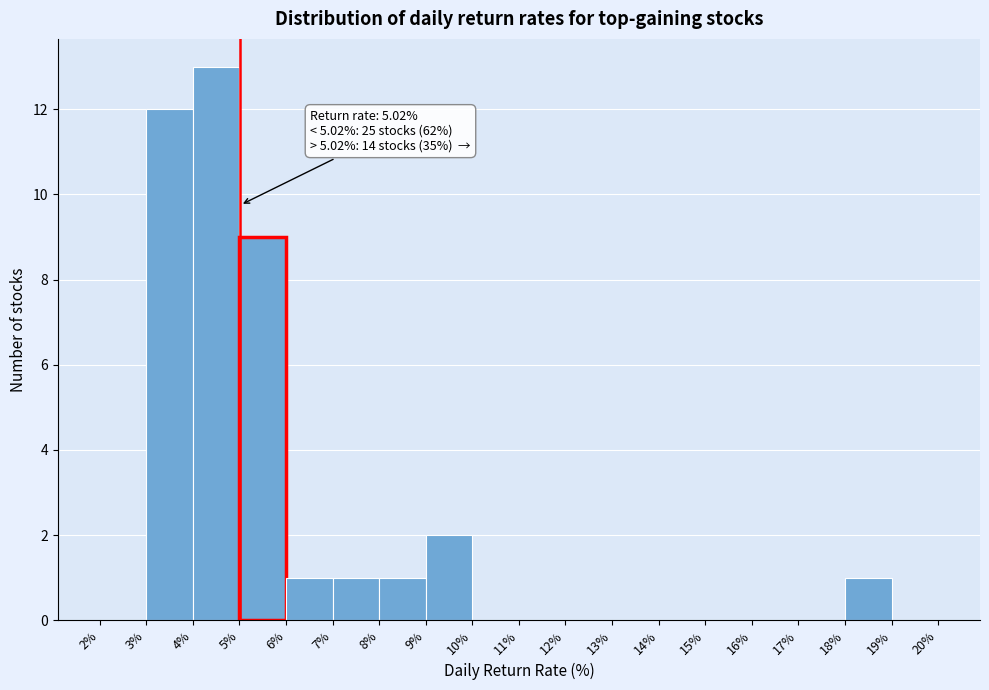

Over which range of the x-axis is the bar tallest?

4% to 5%